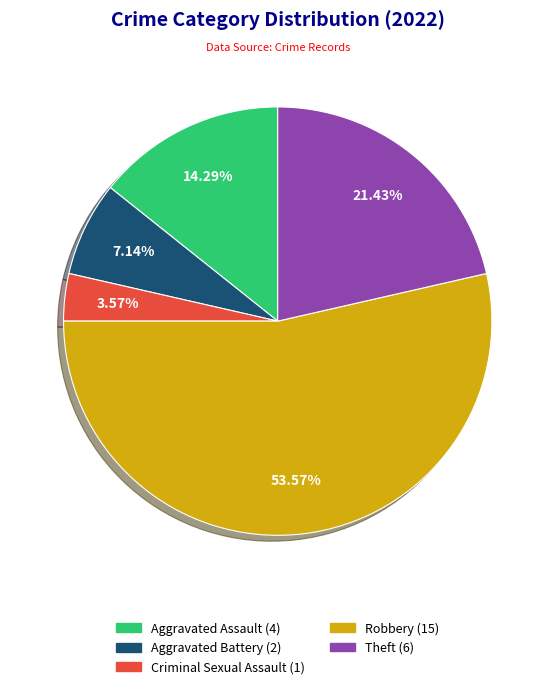

To the nearest percent, what portion does Robbery represent?

54%